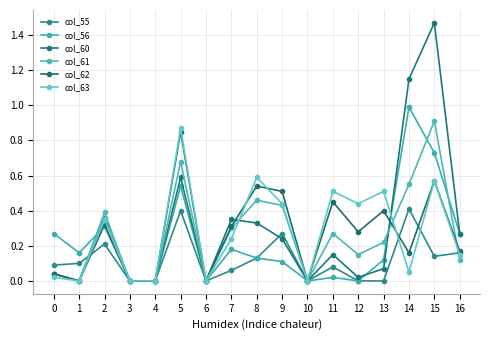

The value of col_56 at 9 is 0.1. True or false?

True